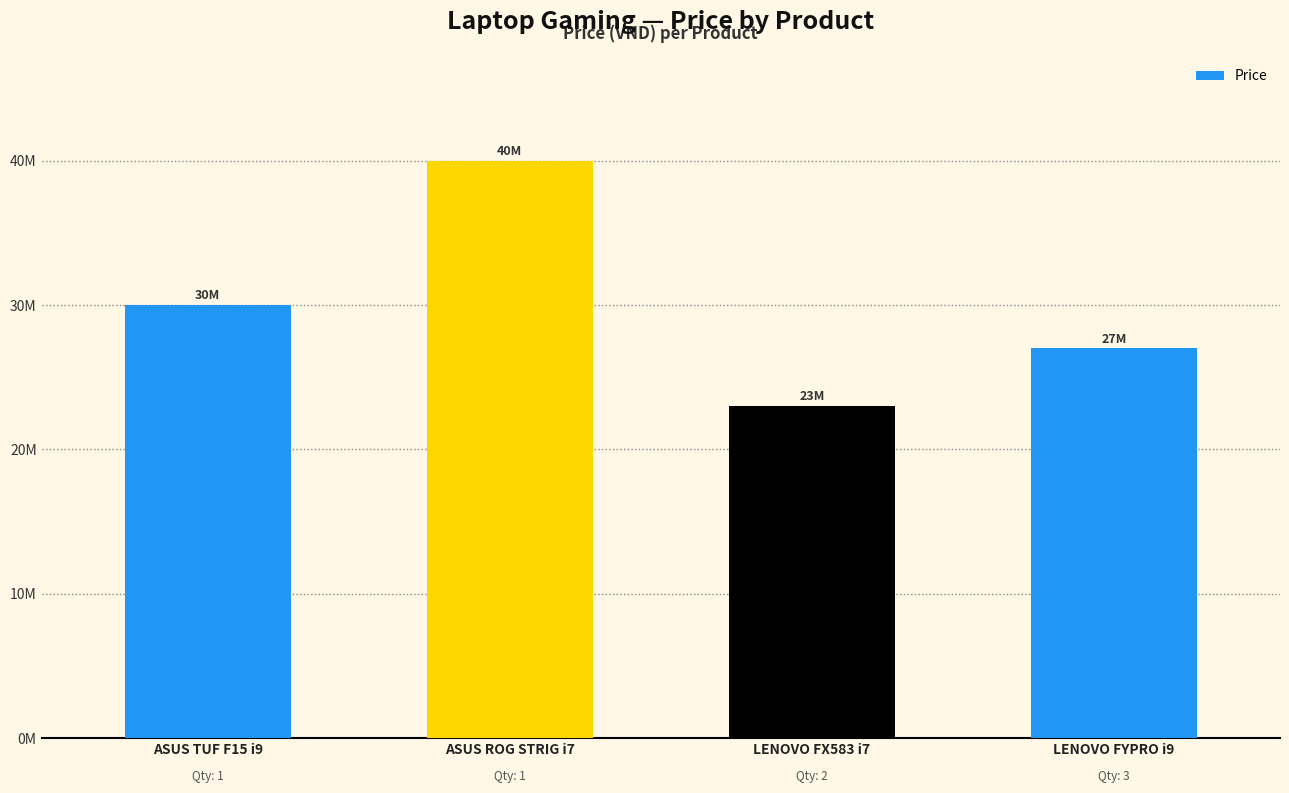

Reading right to left, extract all data points from this chart.

27000000	23000000	40000000	30000000